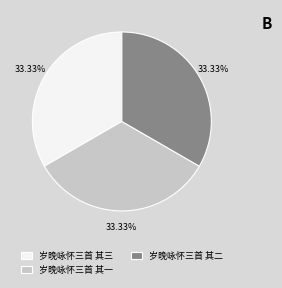

What percentage is the 岁晚咏怀三首 其二 slice, to the nearest percent?

33%